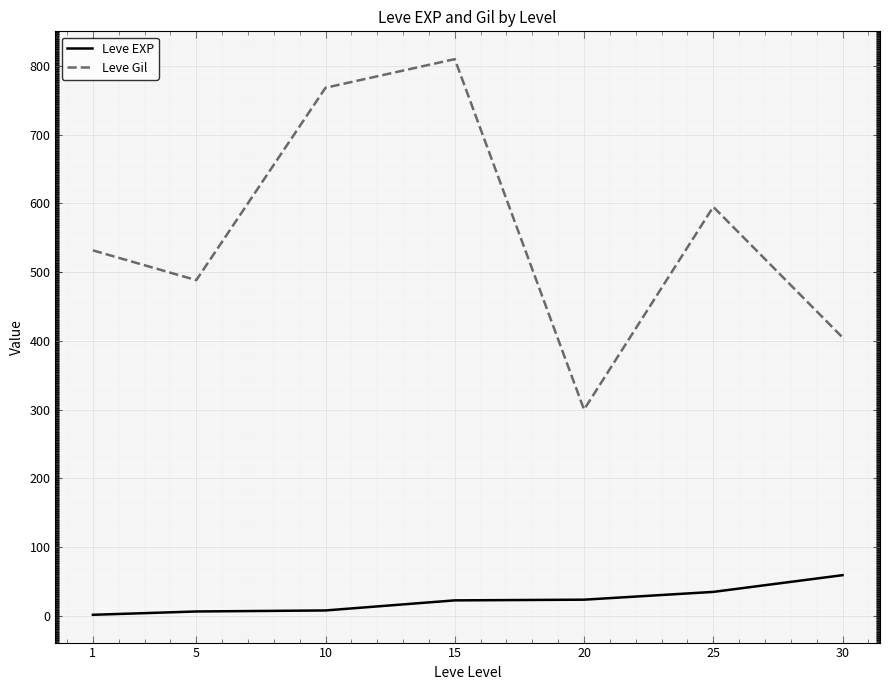

What is the spread (max minus min) of values at 5?

482.2